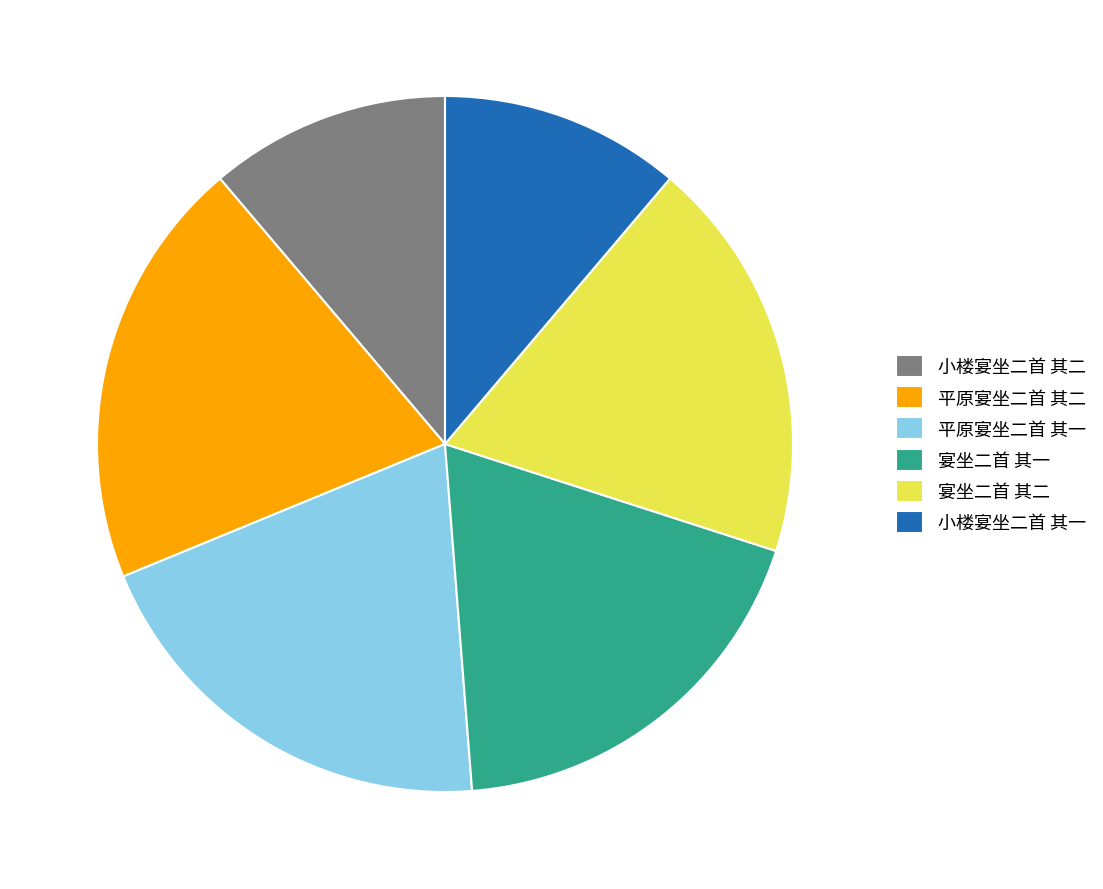

Is there a majority slice in this chart?

No